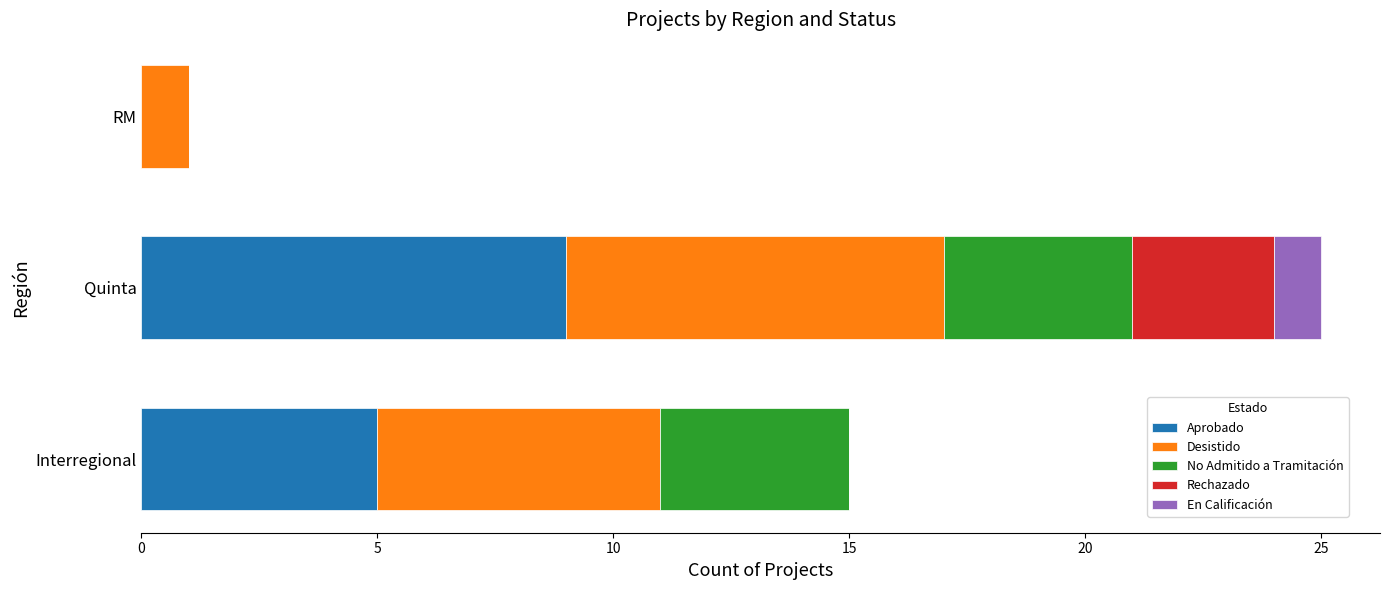

What is the highest value of the Aprobado series?

9